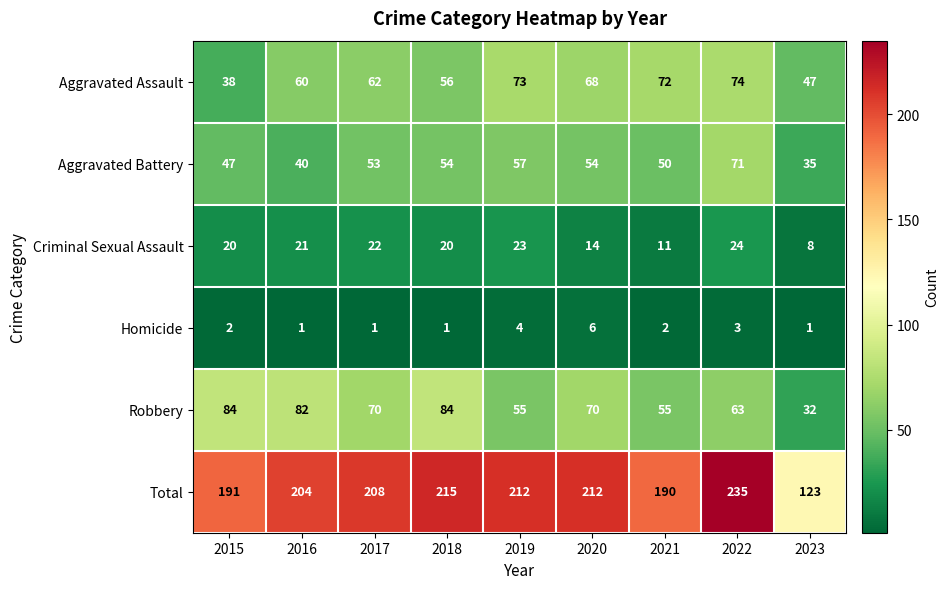

Where is Homicide nearest to the value 3?

2022